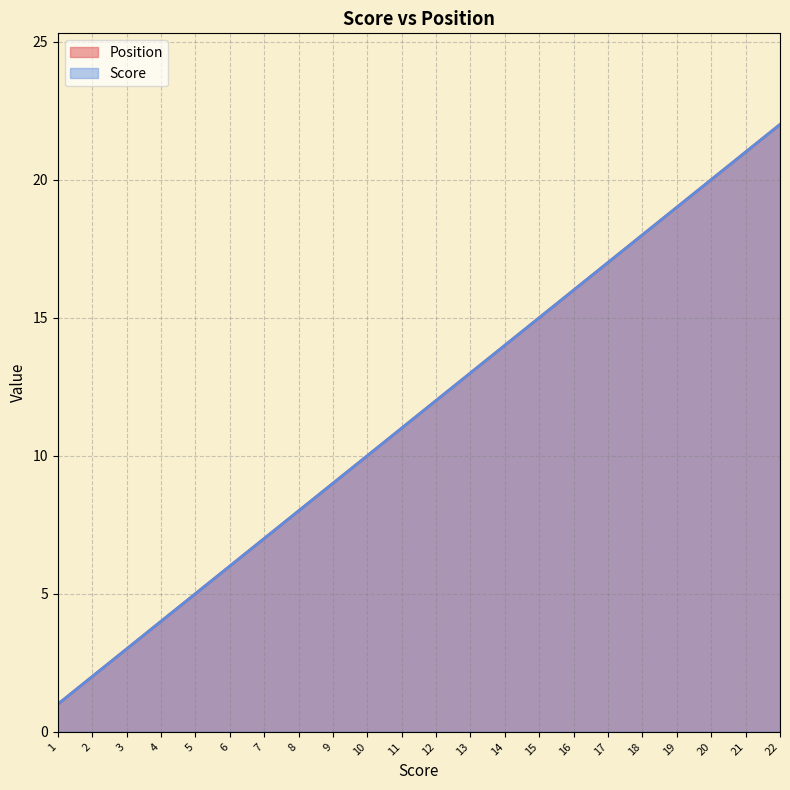

Reading right to left, transcribe all the data shown in this chart.

Position: 22=22	21=21	20=20	19=19	18=18	17=17	16=16	15=15	14=14	13=13	12=12	11=11	10=10	9=9	8=8	7=7	6=6	5=5	4=4	3=3	2=2	1=1
Score: 22=22	21=21	20=20	19=19	18=18	17=17	16=16	15=15	14=14	13=13	12=12	11=11	10=10	9=9	8=8	7=7	6=6	5=5	4=4	3=3	2=2	1=1